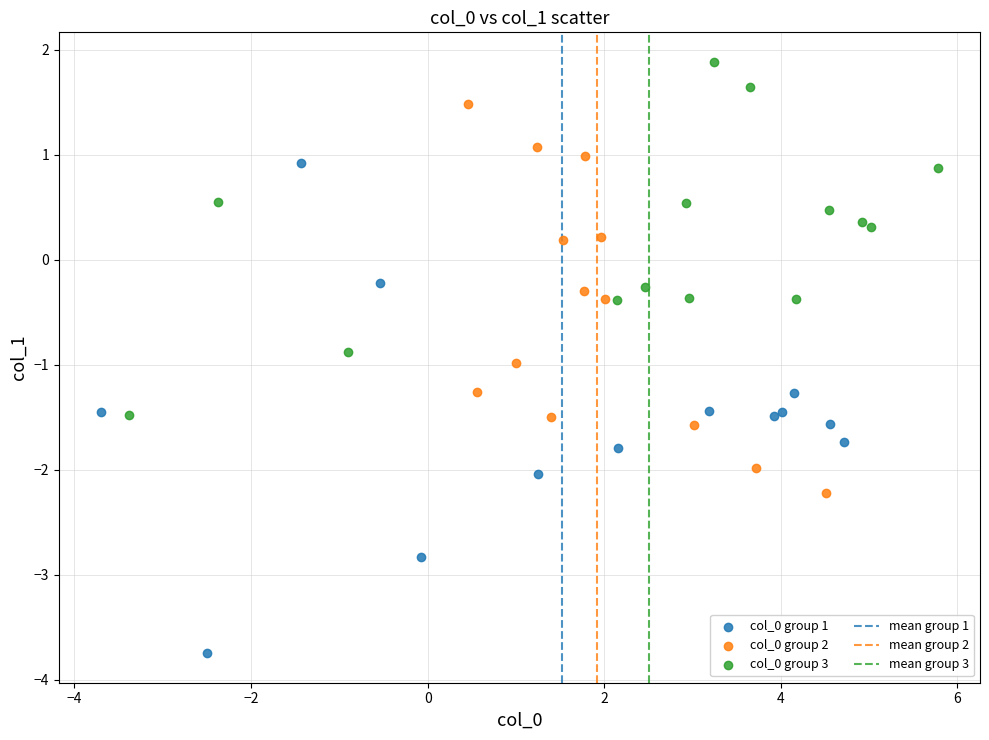

Which series has the largest Y range (max minus min)?

col_0 group 1